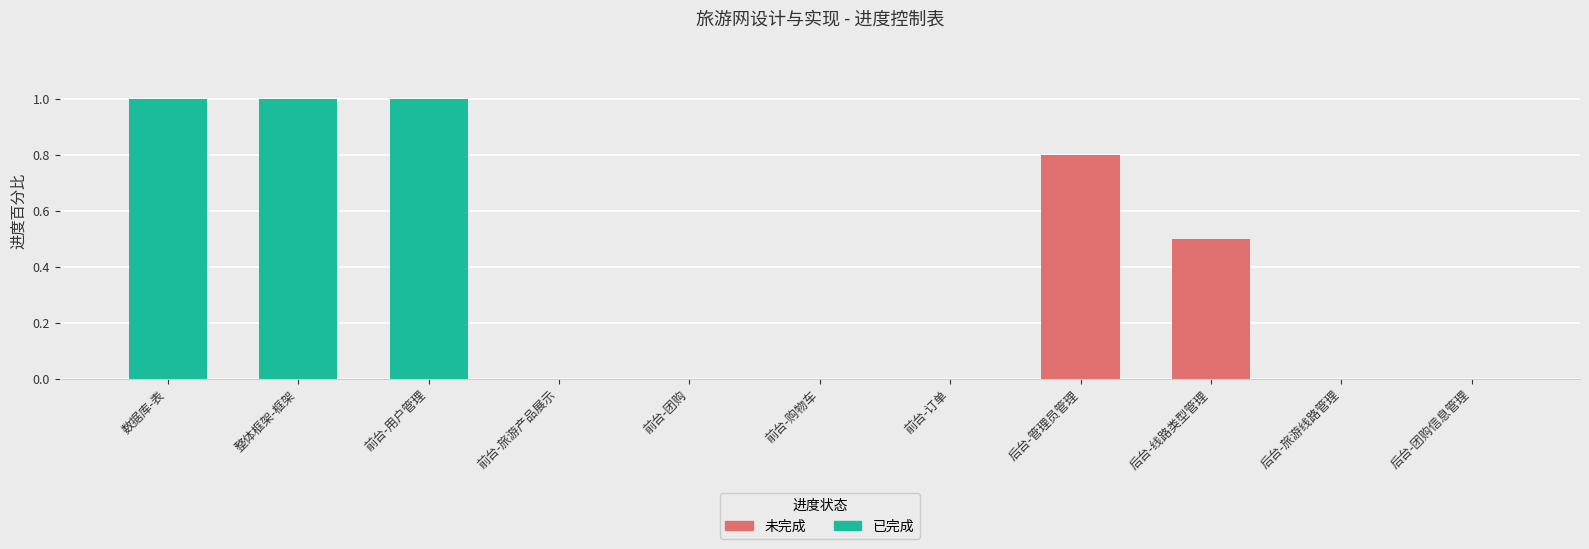

Reading right to left, extract all data points from this chart.

0.0	0.0	0.5	0.8	0.0	0.0	0.0	0.0	1.0	1.0	1.0